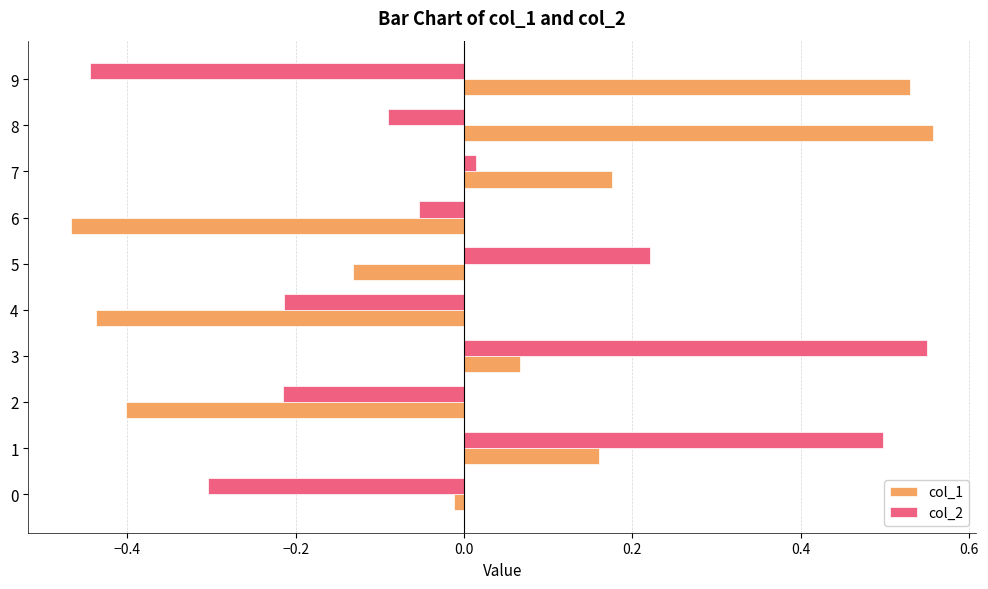

What is the difference between the highest and lowest values at 5?

0.4